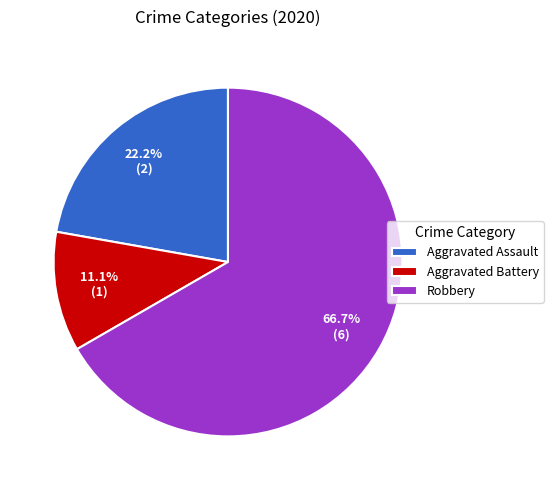

The Robbery slice represents 67% of the pie. True or false?

True